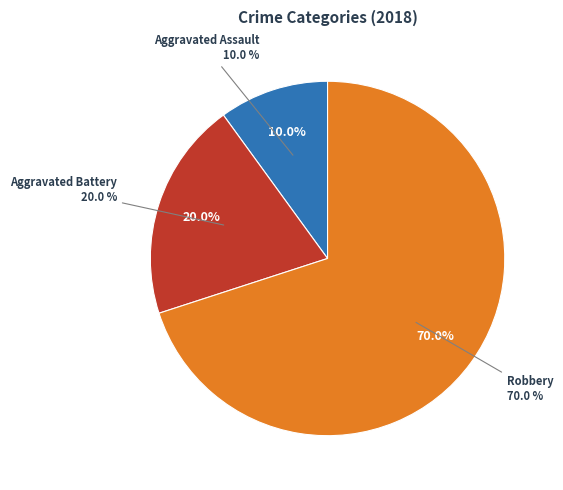

Count the number of slices in the pie.

3